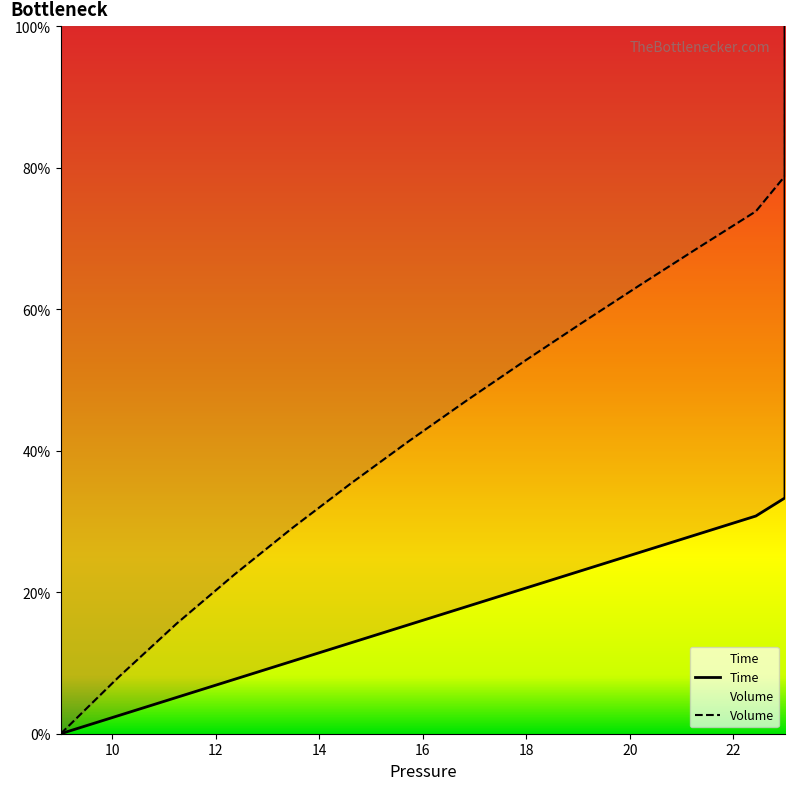

Rank the series by their average value, from highest to lowest.

Volume, Time